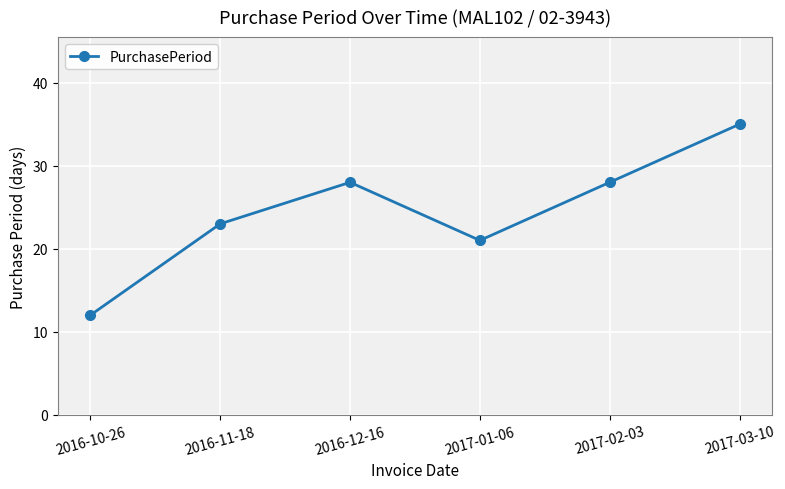

How many lines are shown in the chart?

1